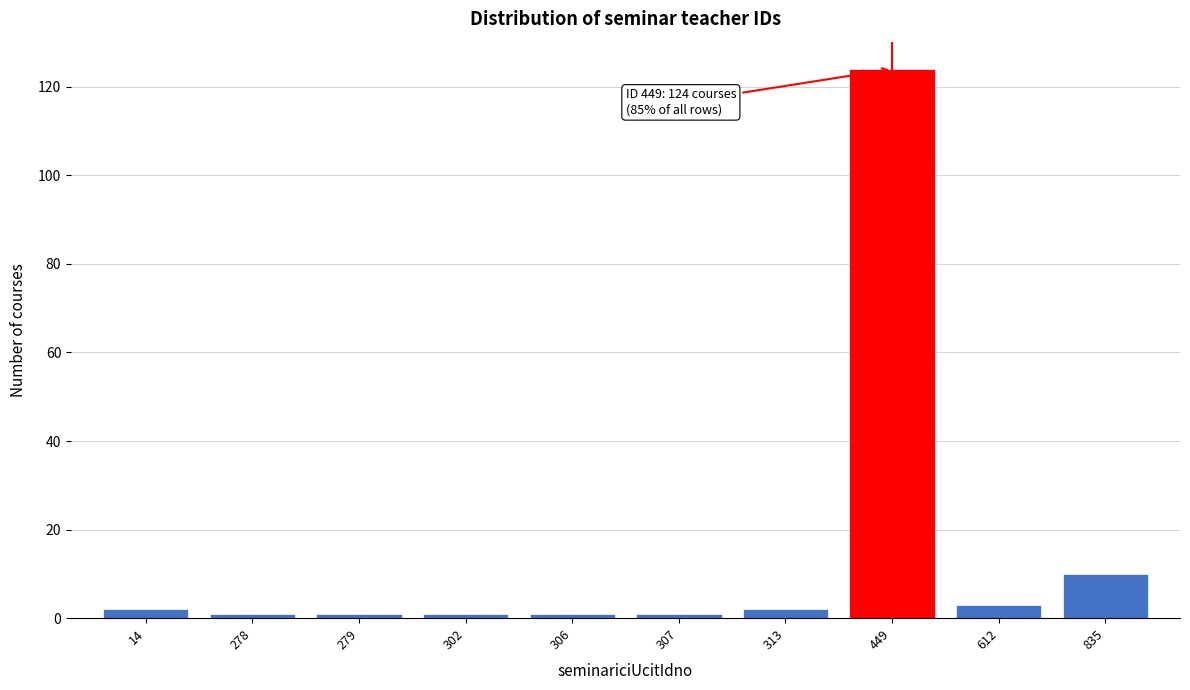

Reading left to right, extract all data points from this chart.

2	1	1	1	1	1	2	124	3	10